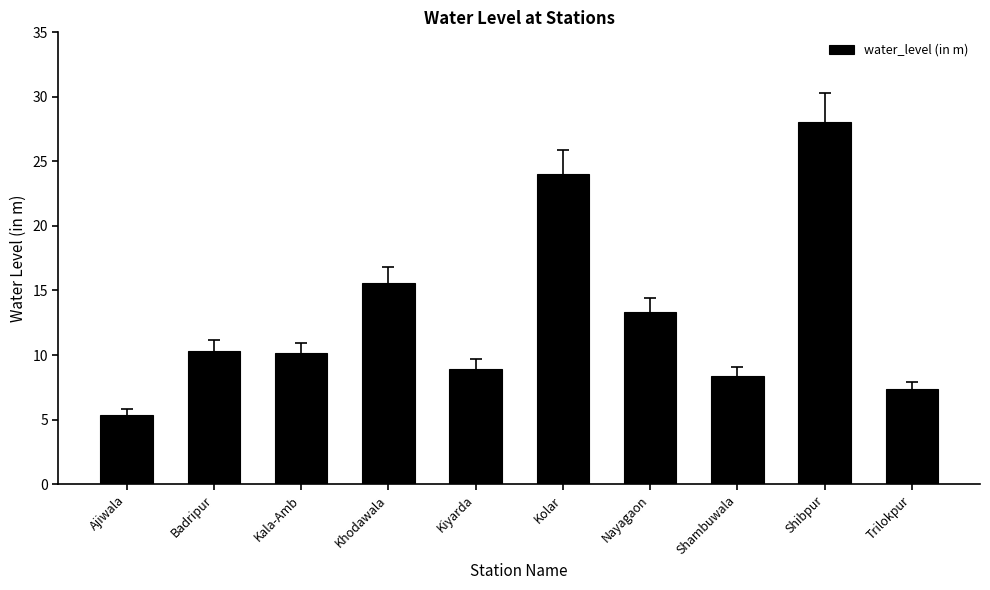

What is the change in value from Kiyarda to Shibpur?

+19.1